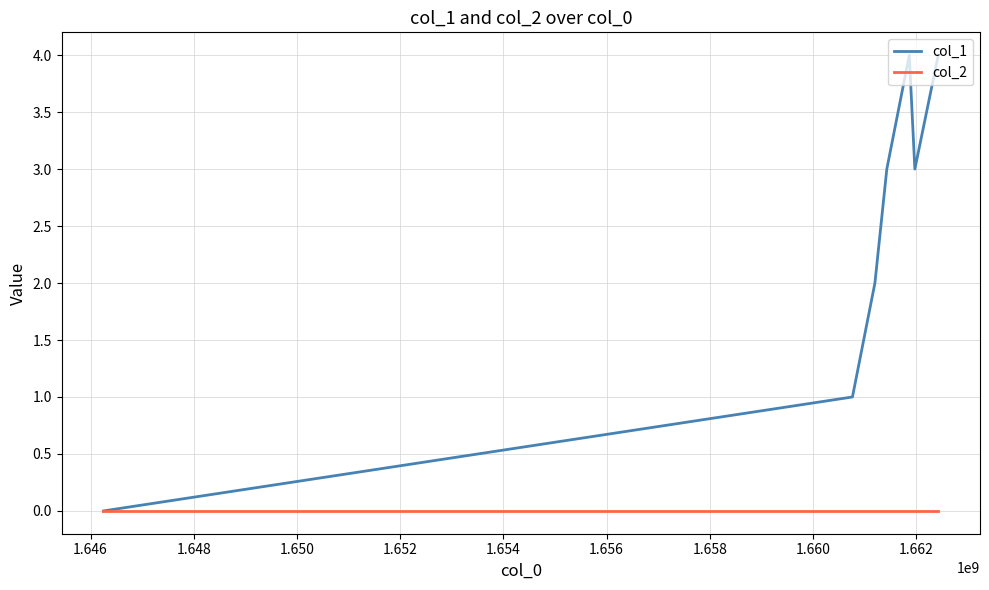

What is the greatest value displayed?

4